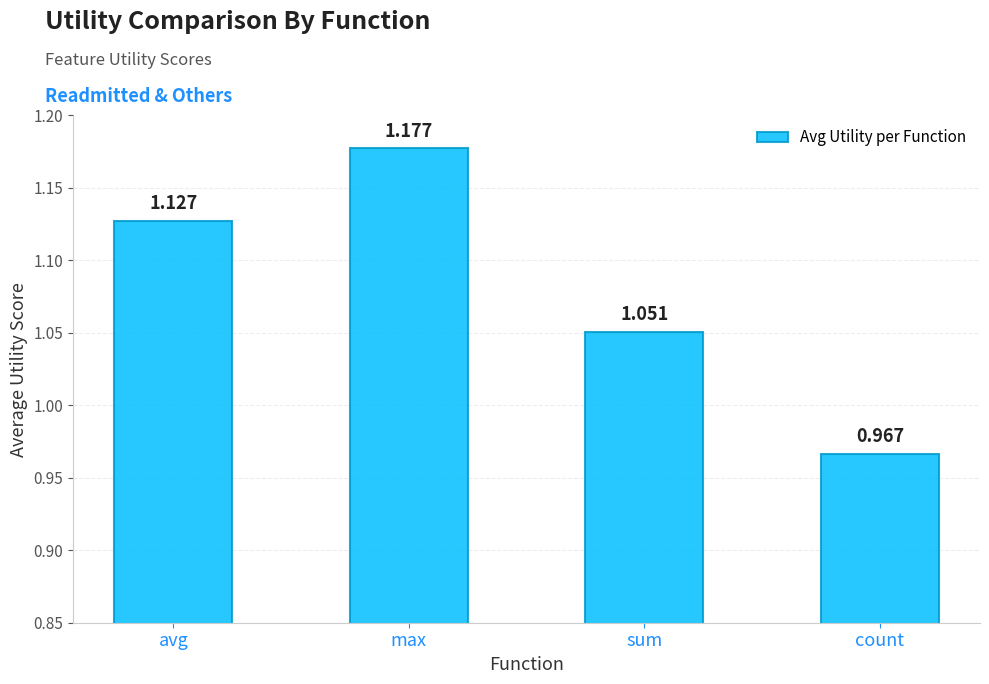

What is the label of the 1st bar from the right?

count